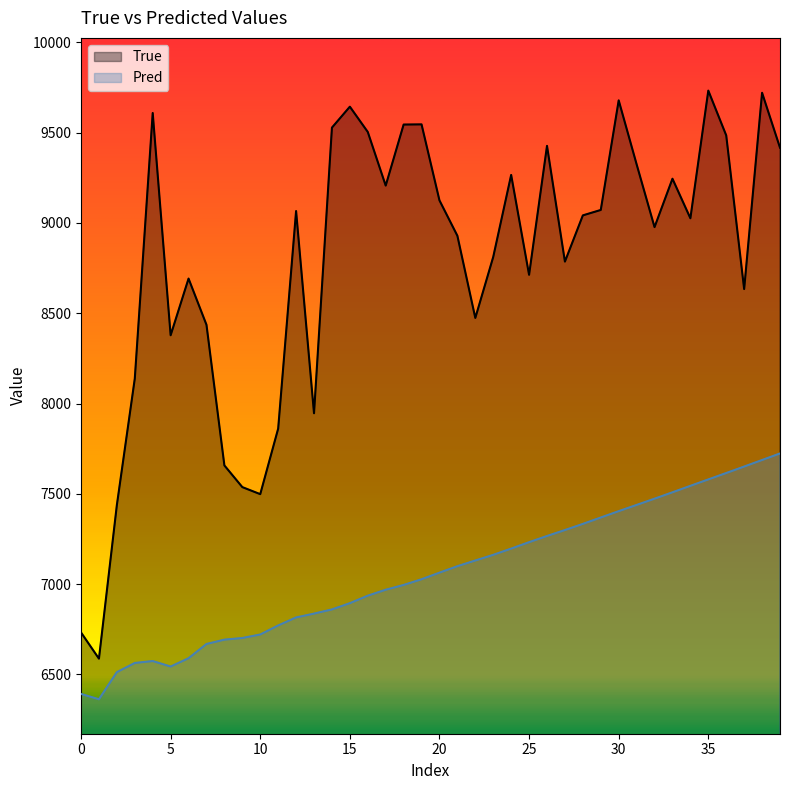

Rank the series at 10 from lowest to highest value.

Pred, True